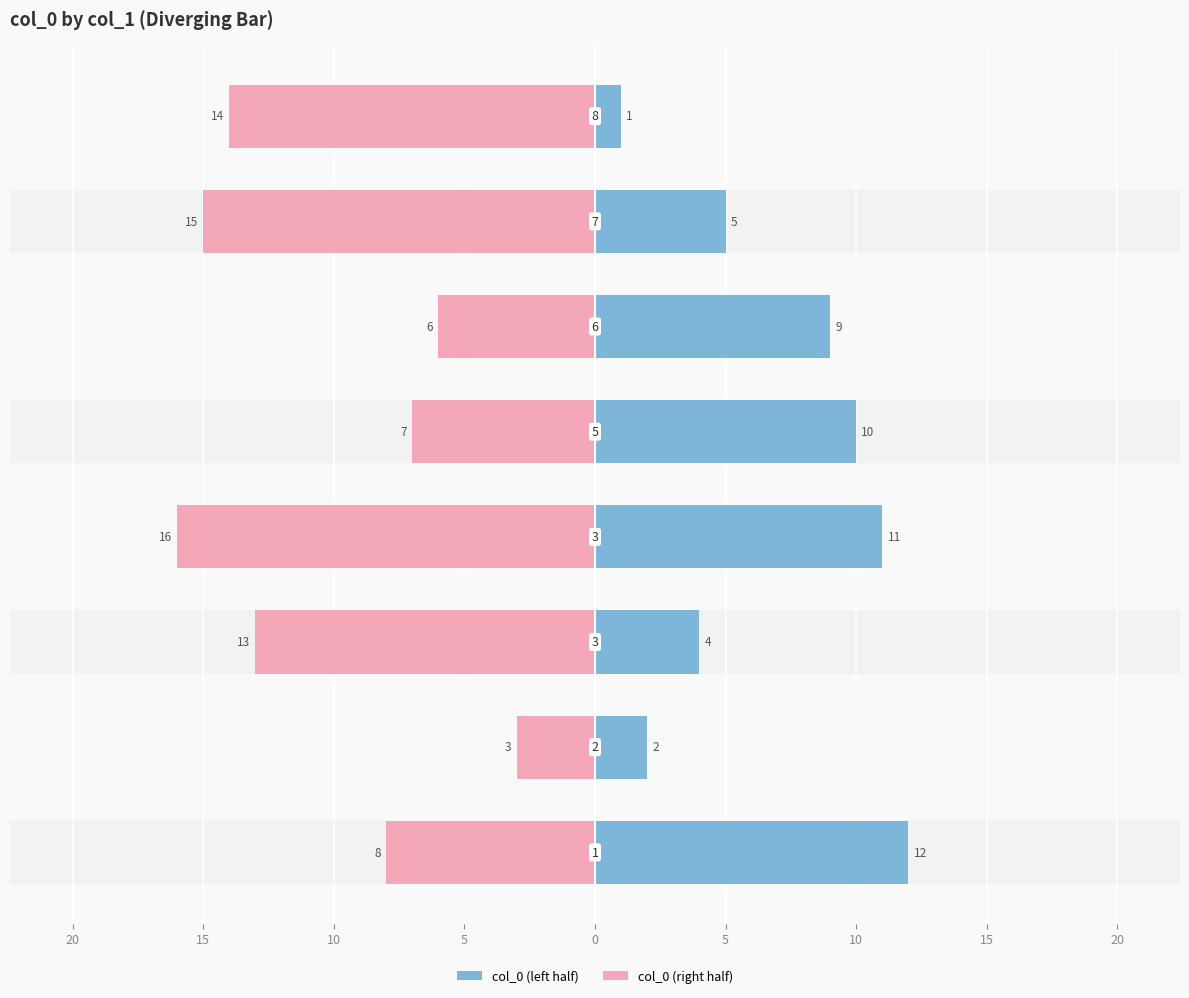

At 10, list the series in order from smallest to largest.

col_0 (right half), col_0 (left half)